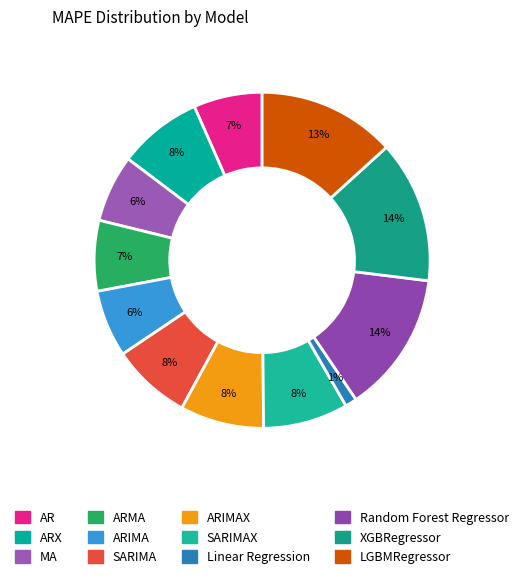

How many segments does this pie chart have?

12